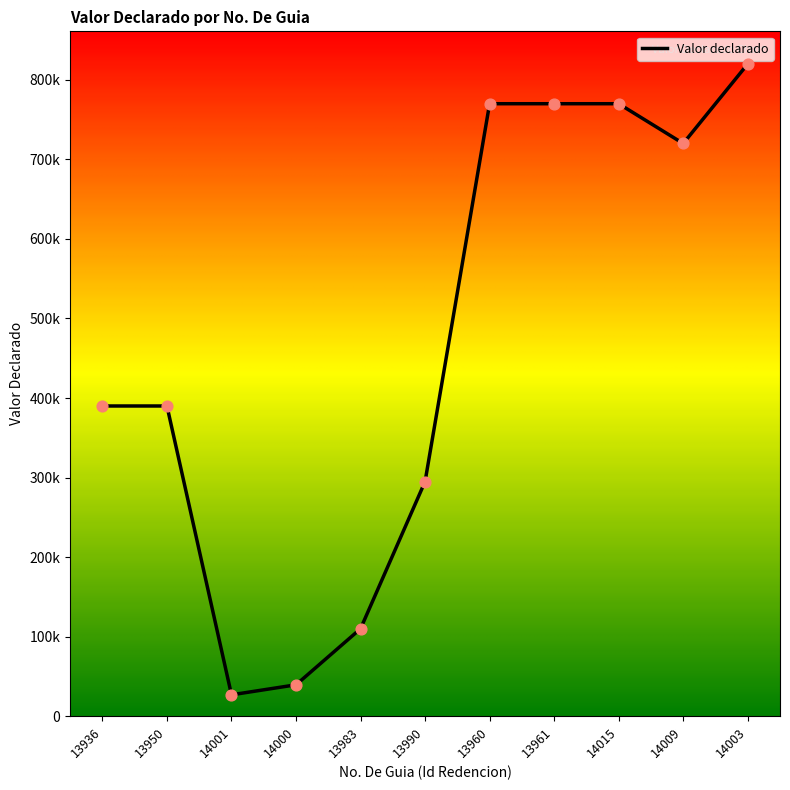

What is the ratio of the value at 14000 to the value at 14015?

0.1